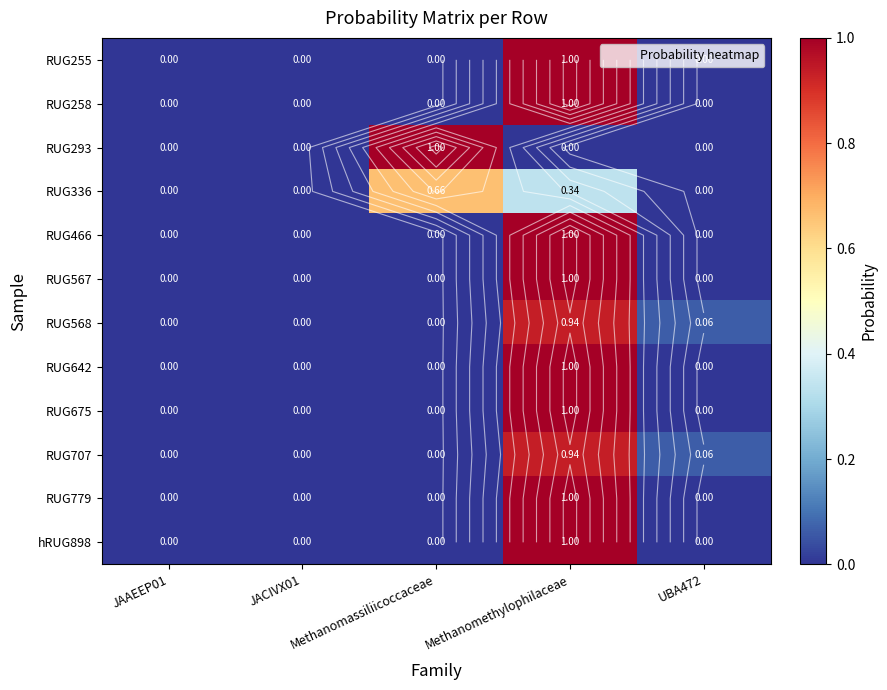

What is the spread (max minus min) of values at UBA472?

0.1